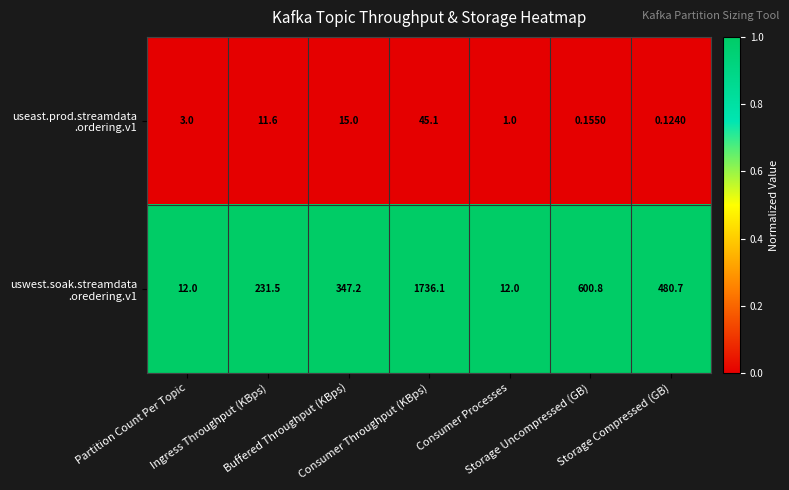

Rank the series by their average value, from lowest to highest.

useast.prod.streamdata .ordering.v1, uswest.soak.streamdata .oredering.v1